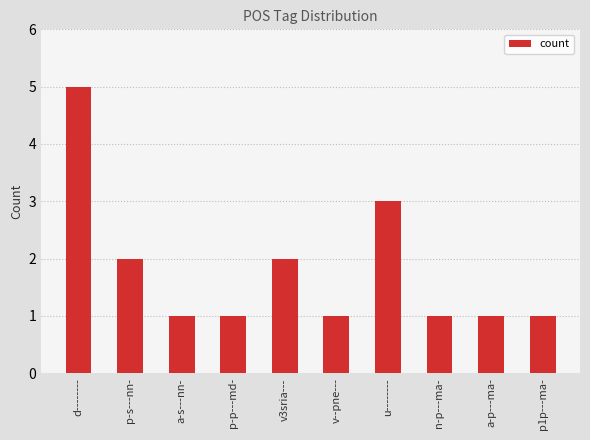

What is the minimum value shown in the chart?

1